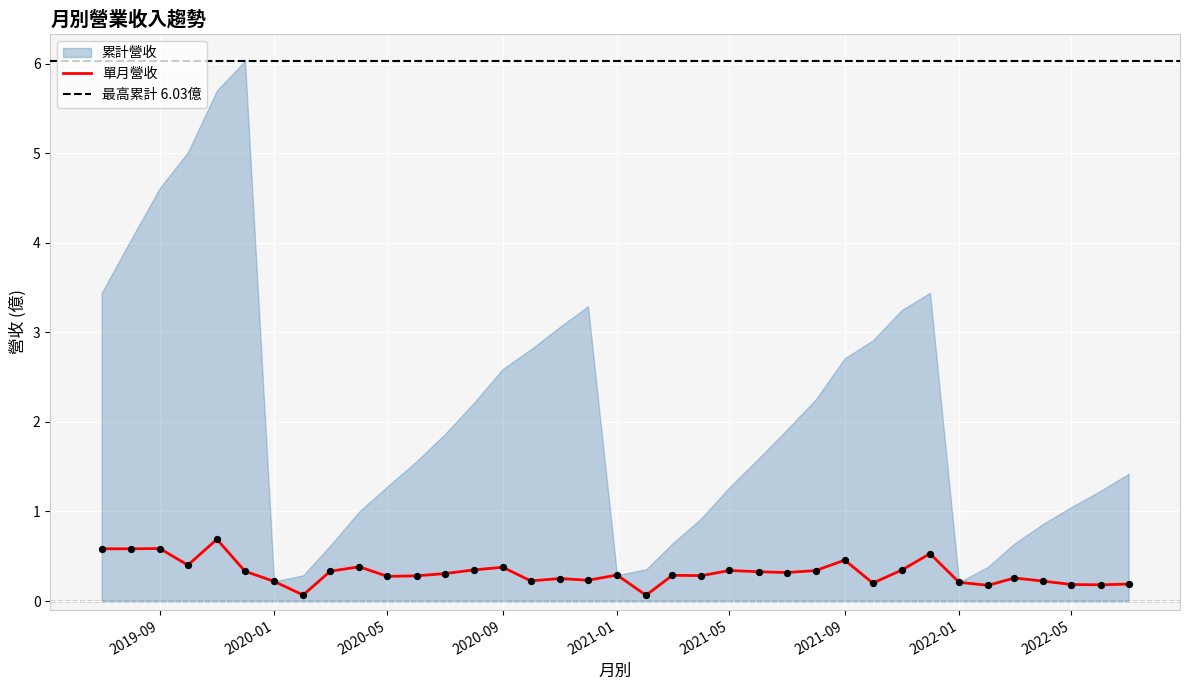

Which series reaches the maximum Y coordinate?

累計營收